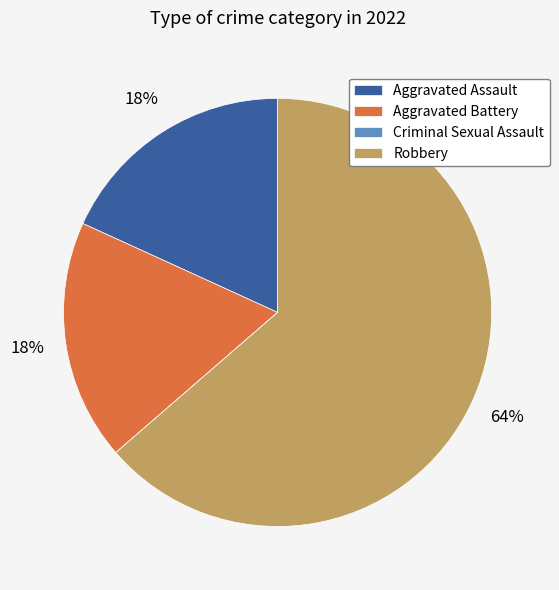

Which has a higher value, Aggravated Assault or Robbery?

Robbery